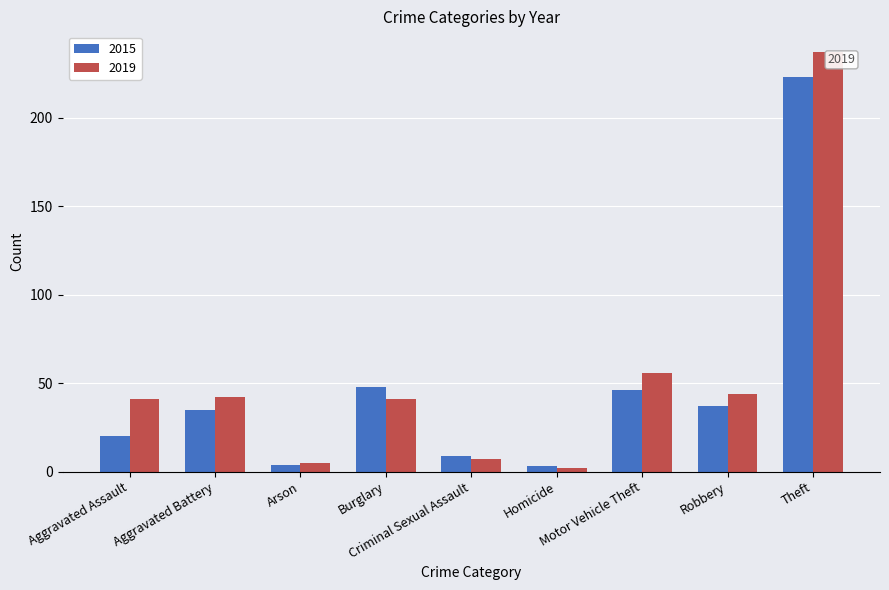

Reading left to right, what are all the values shown in this chart?

2015: 20	35	4	48	9	3	46	37	223
2019: 41	42	5	41	7	2	56	44	237